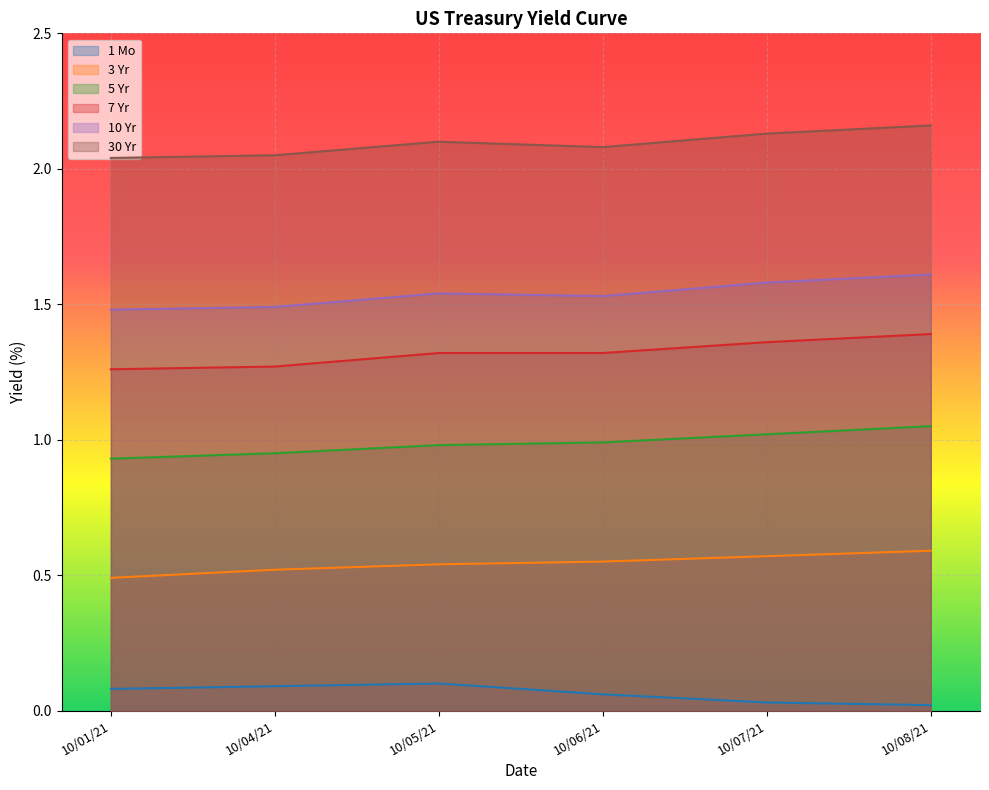

Which series changed the most between 10/06/21 and 10/08/21?

10 Yr